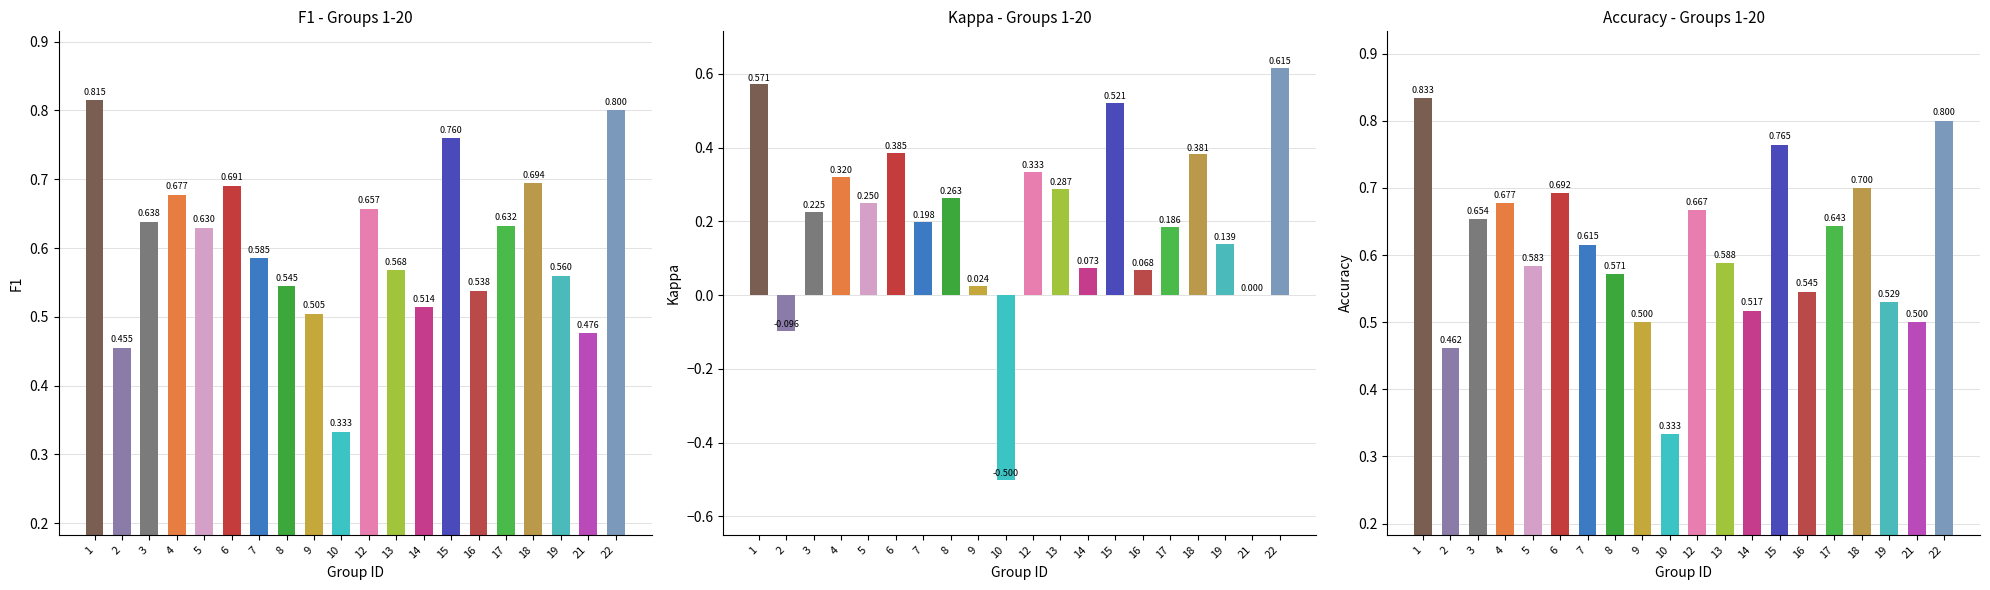

Rank the series at 16 from highest to lowest value.

accuracy, f1, kappa